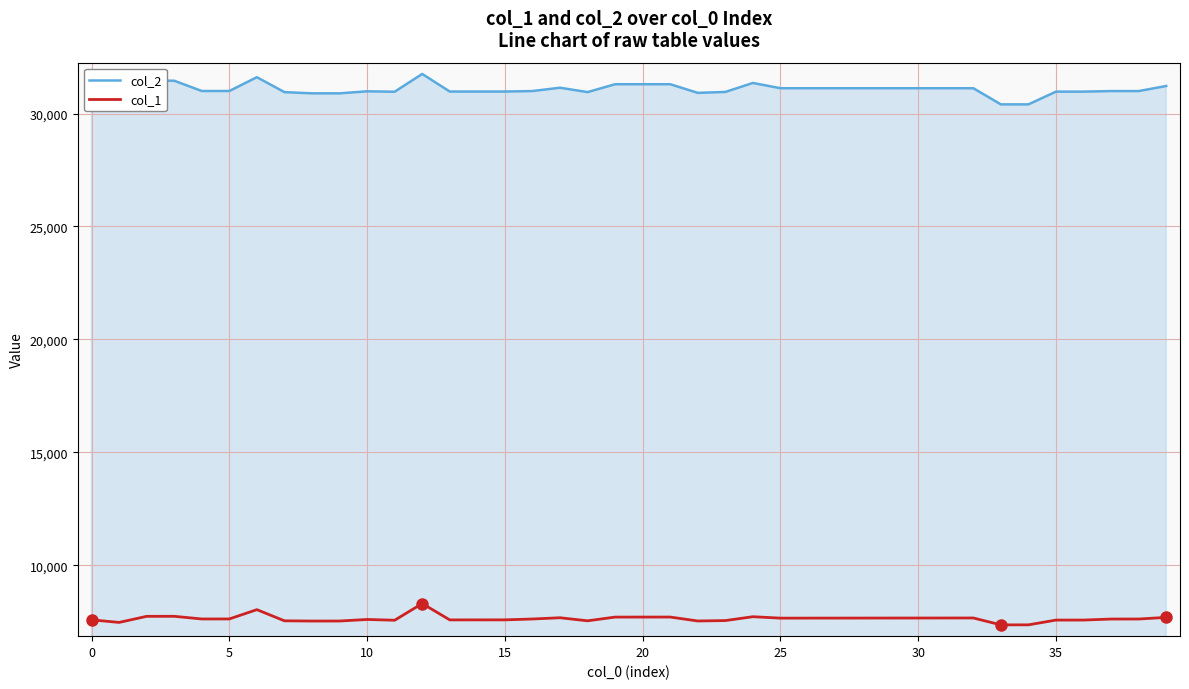

How many lines are shown in the chart?

2